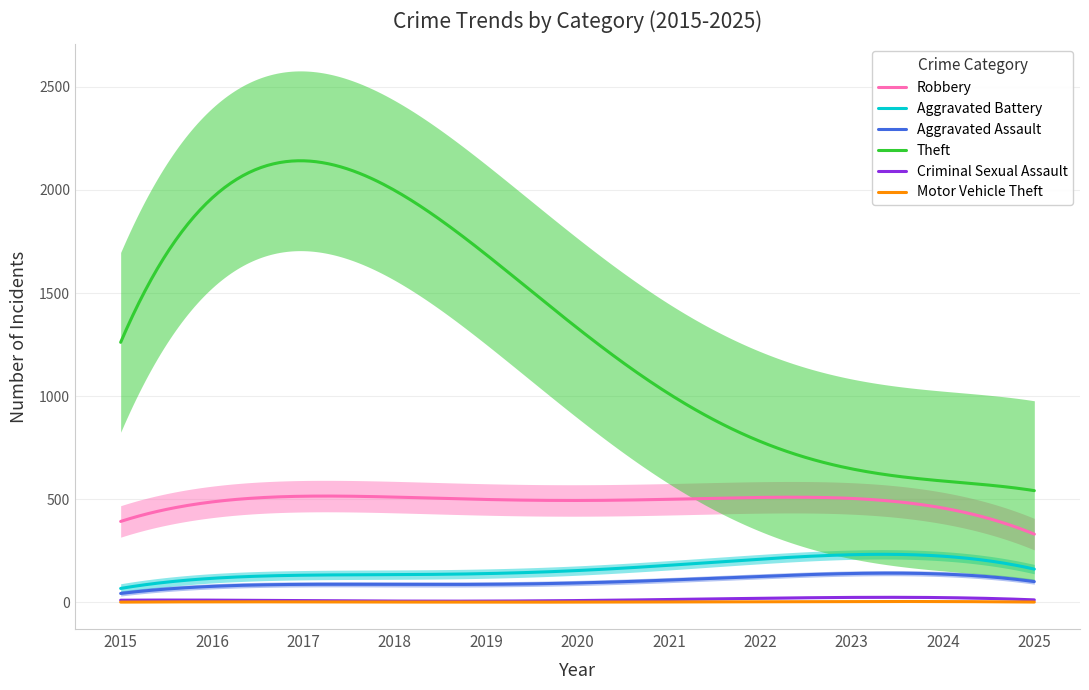

Which series has the widest spread of values?

Theft